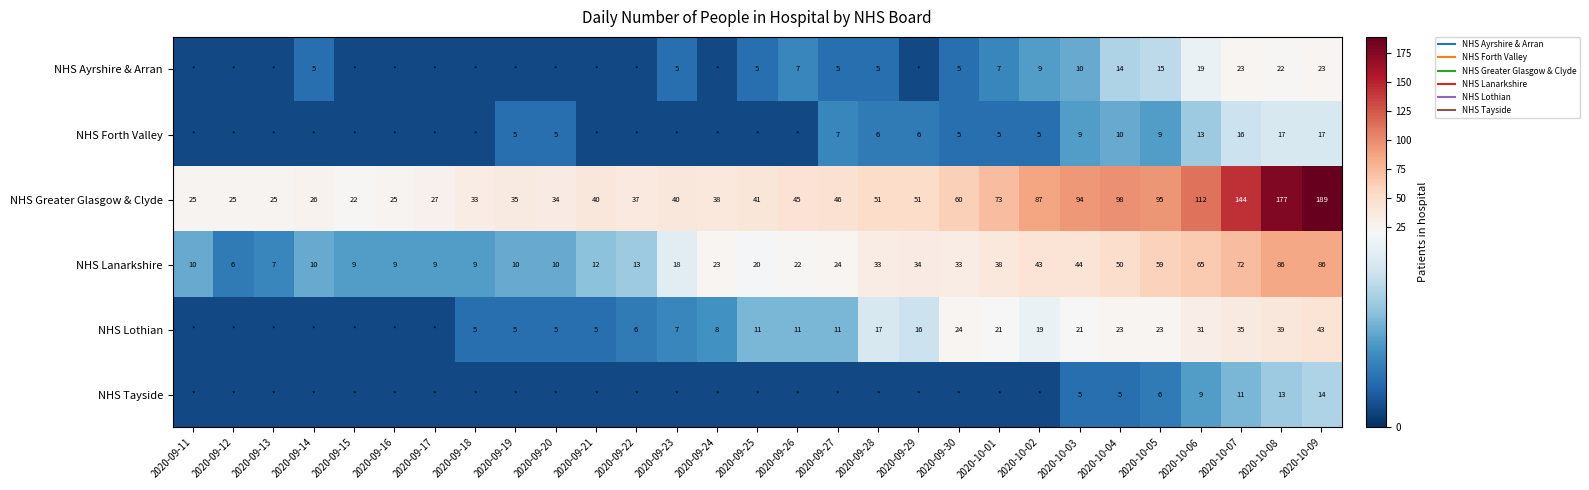

The value of NHS Forth Valley at 2020-09-11 is 2. True or false?

True